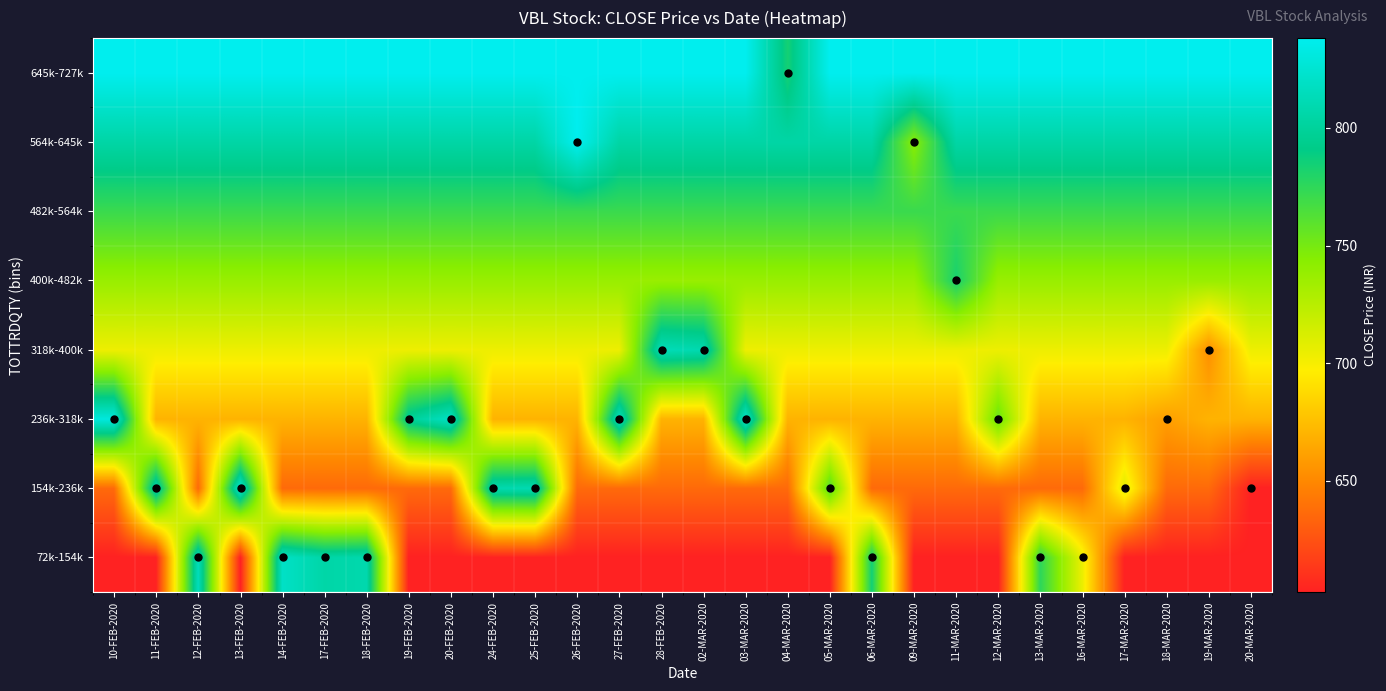

At how many categories does at least one series exceed 707?

28